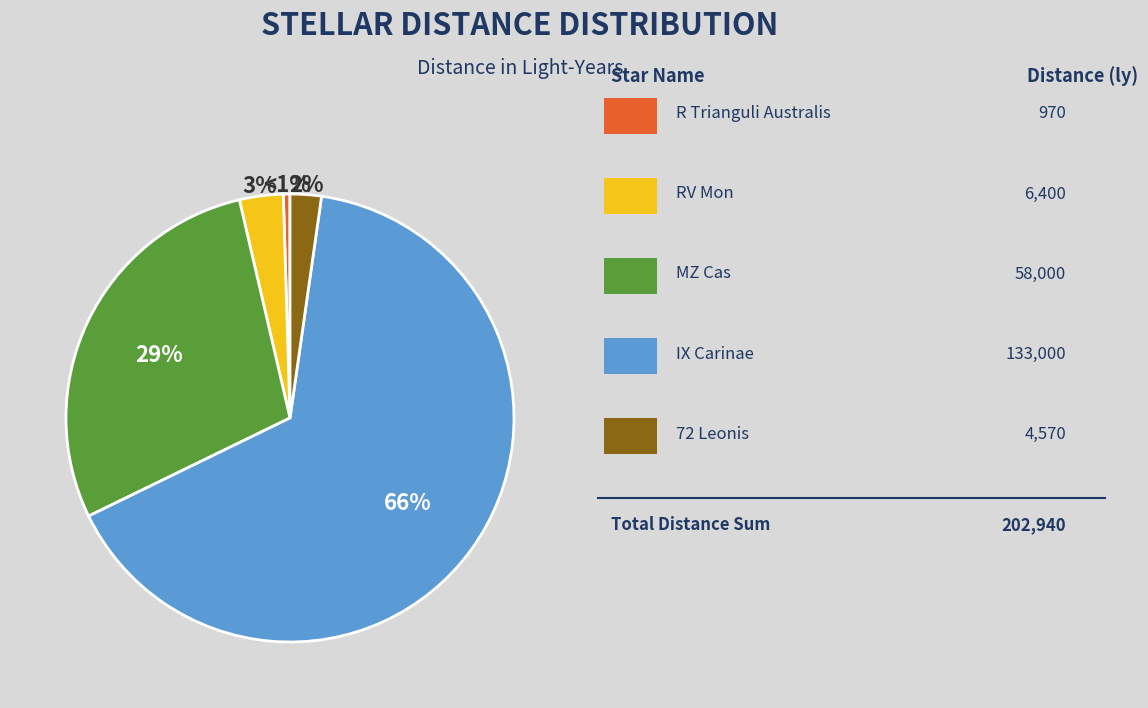

Which slice represents more than half of the pie?

IX Carinae